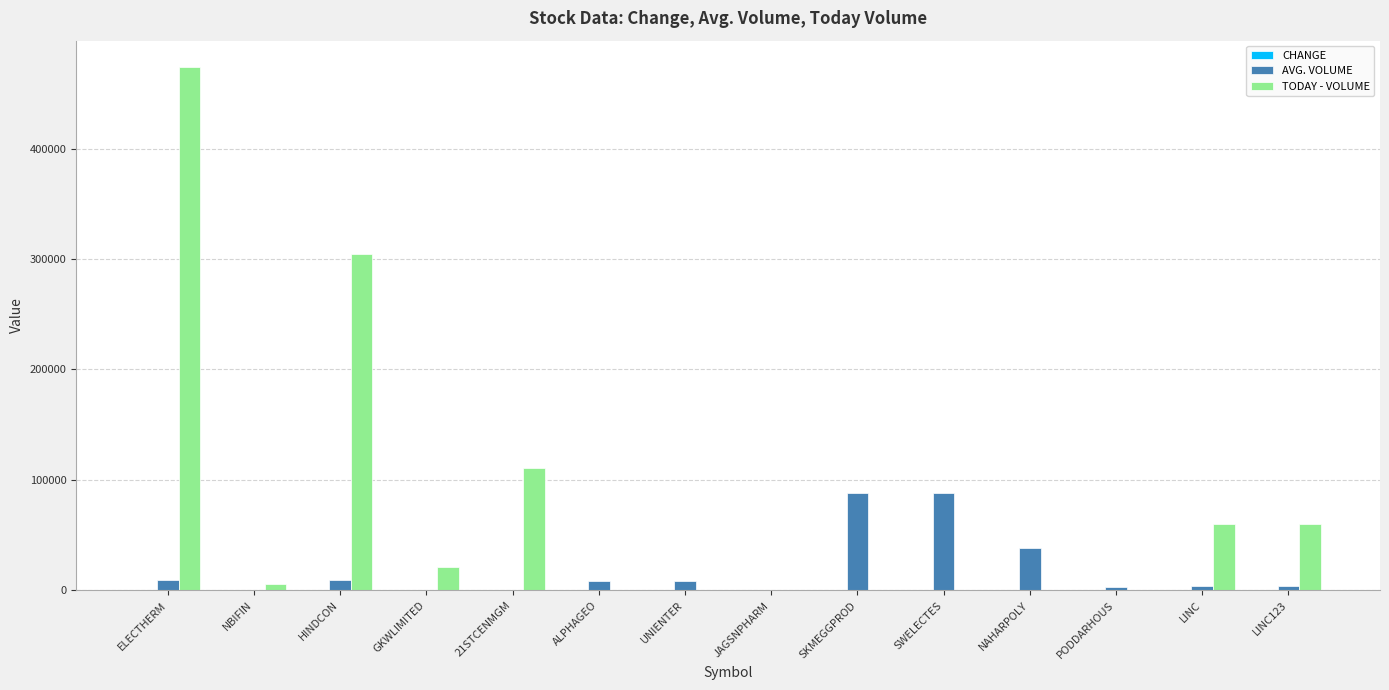

How many distinct data groups are displayed?

3